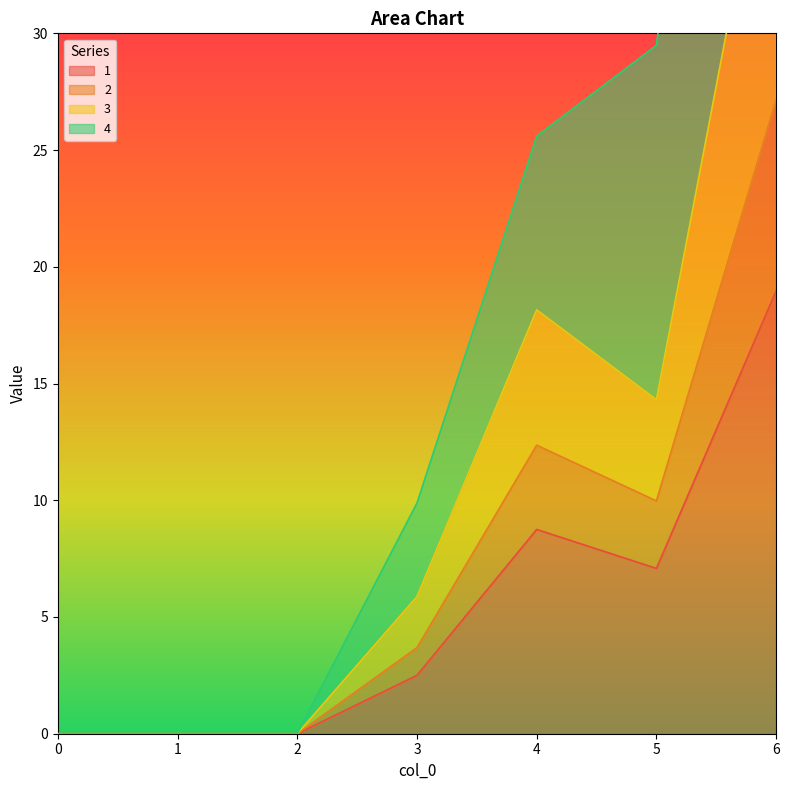

True or false: 1 has a value of 0.0 at 1.

True